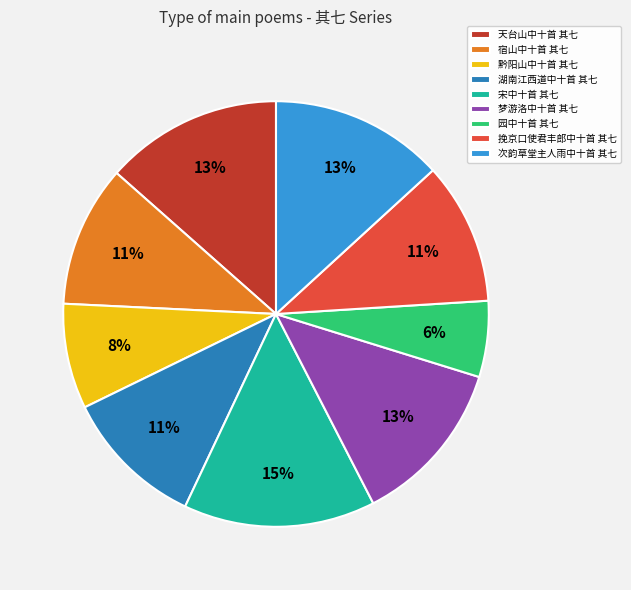

How many slices are in this pie chart?

9